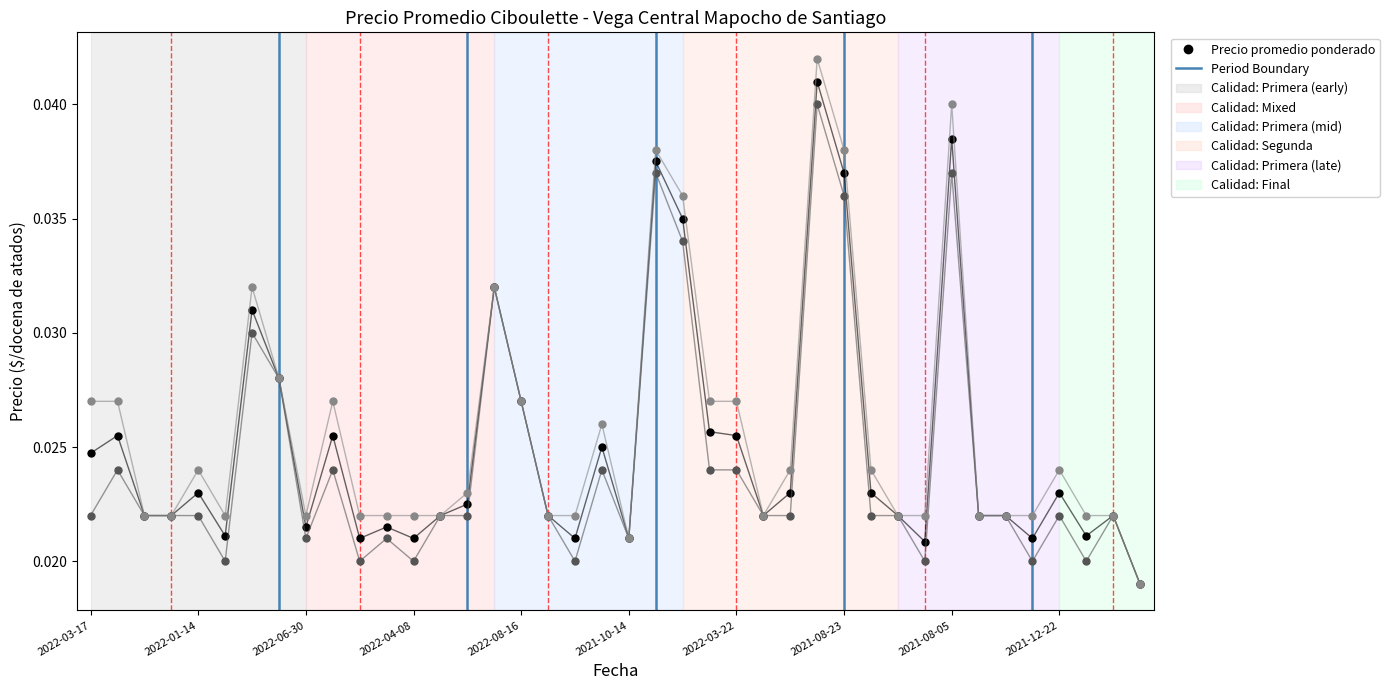

How many Precio minimo values are between 0 and 1?

40